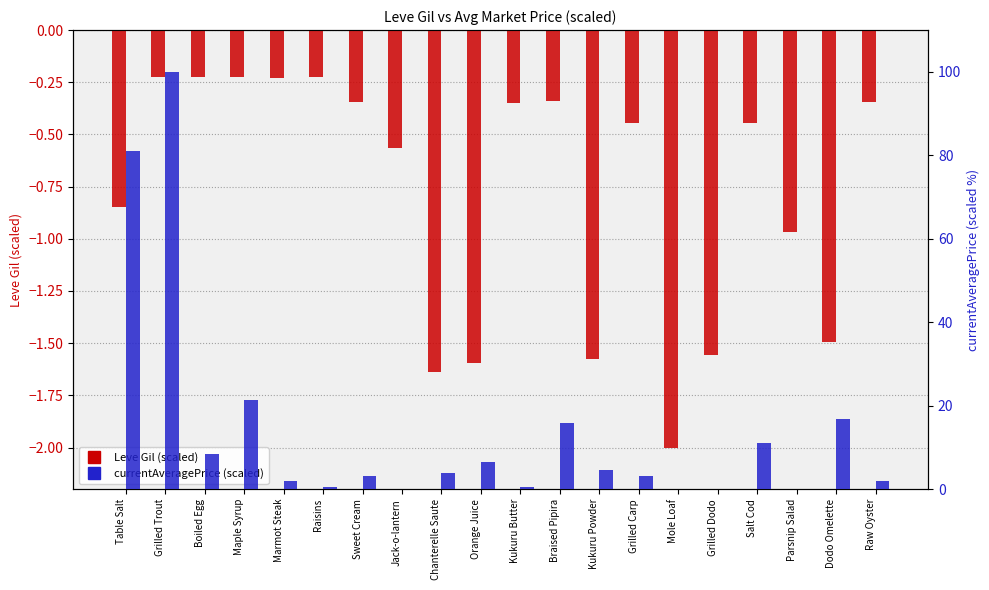

What is the total value across all series at Raw Oyster?

1.7